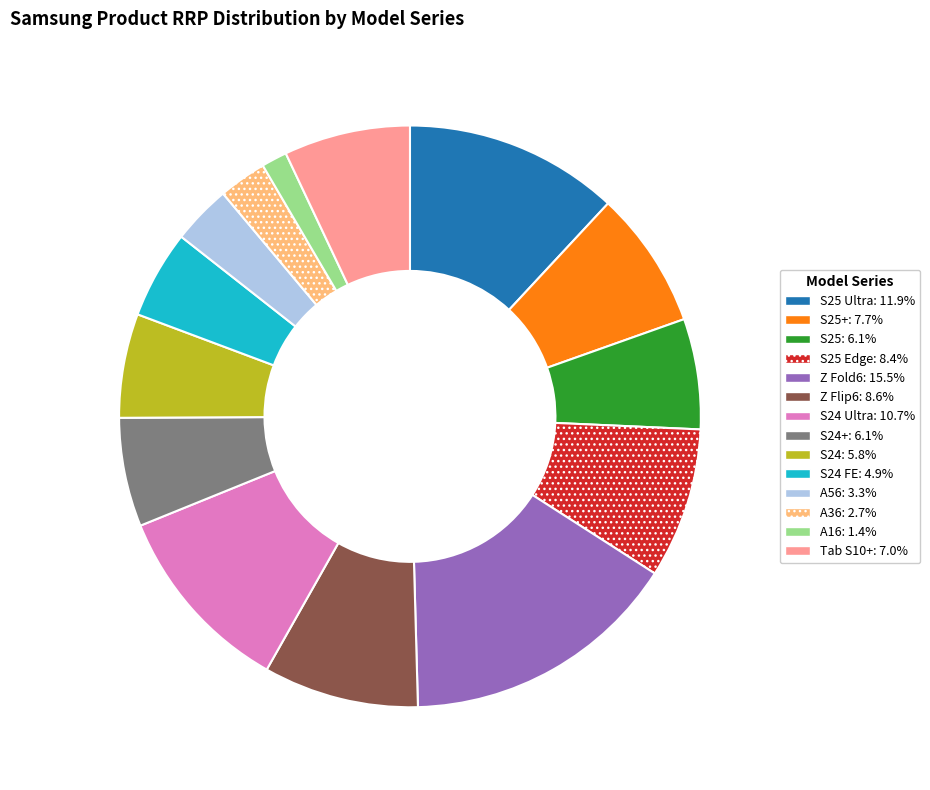

Count the number of slices in the pie.

14